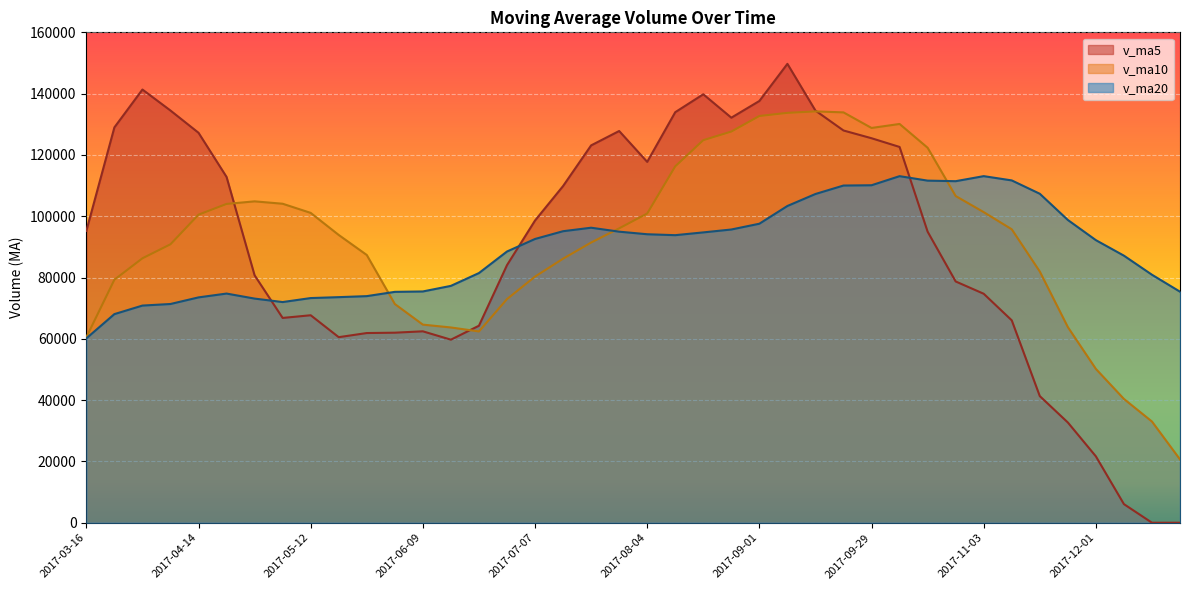

Rank the series by their maximum value, from lowest to highest.

v_ma20, v_ma10, v_ma5